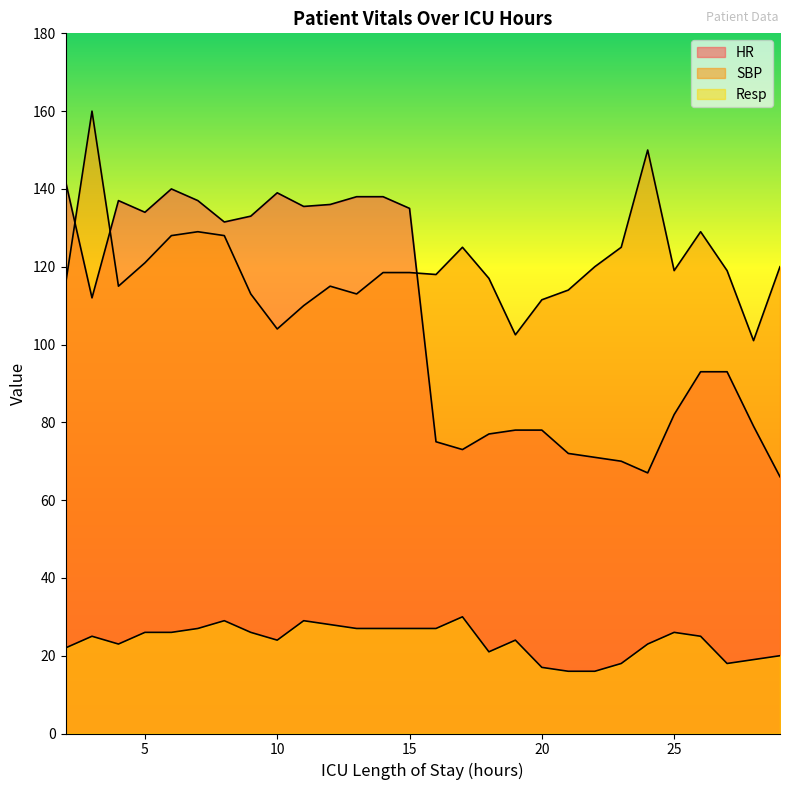

The SBP series shows 46.8 at 8. True or false?

False